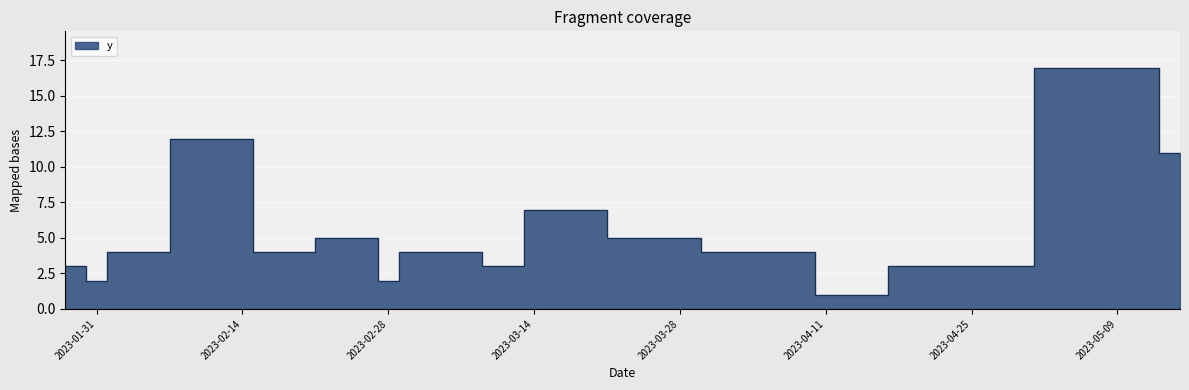

Where is the first local minimum?

2023-01-30